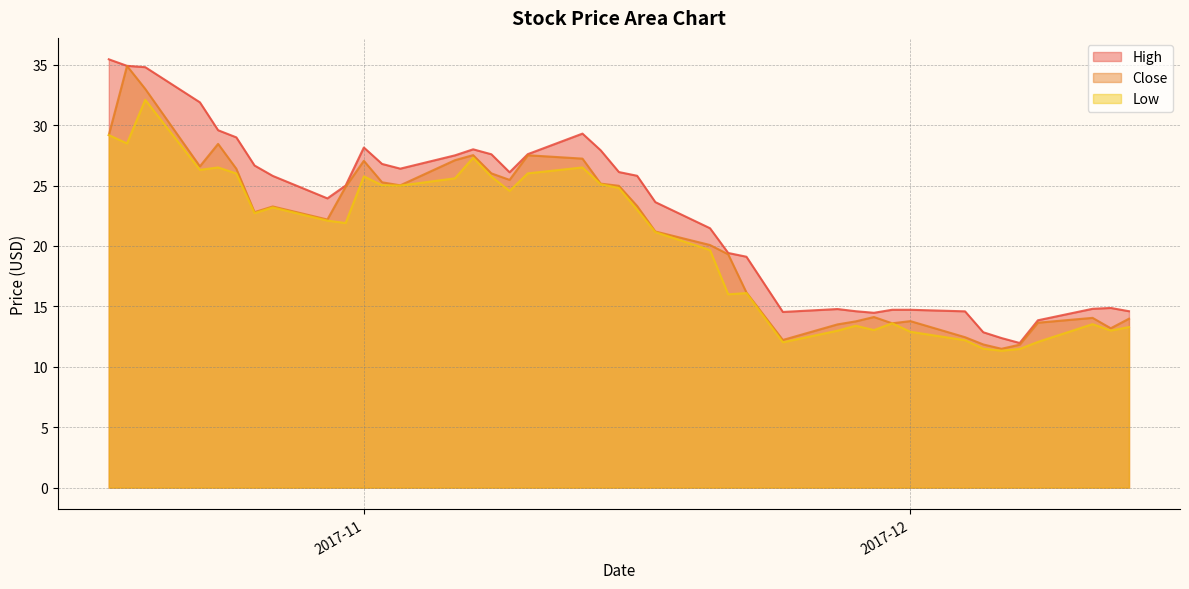

The Close series shows 26.4 at 2017-10-25. True or false?

True